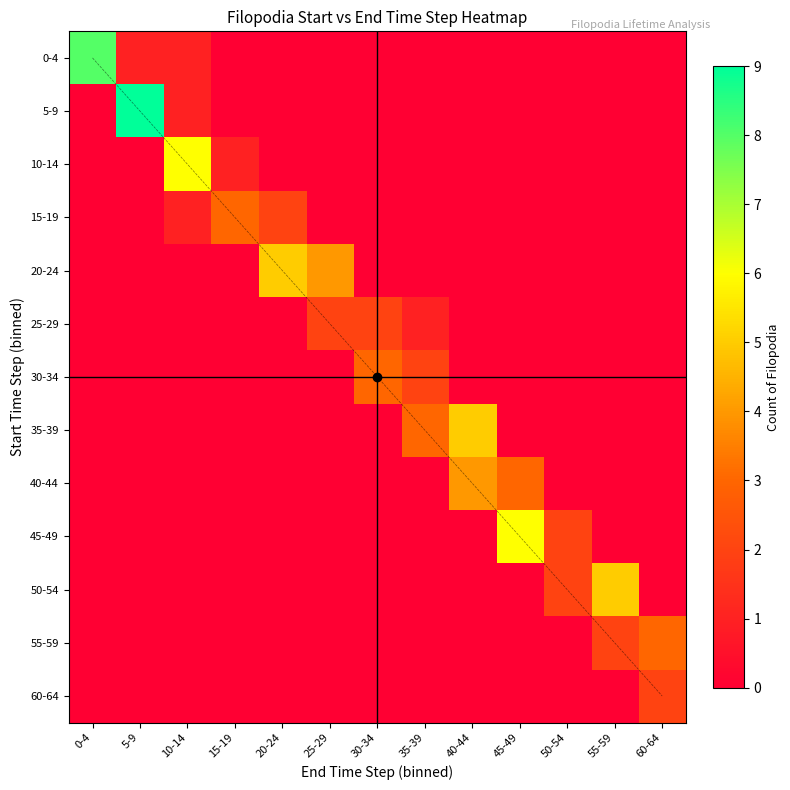

Rank the categories by 40-44 value from lowest to highest.

0-4, 5-9, 10-14, 15-19, 20-24, 25-29, 30-34, 35-39, 50-54, 55-59, 60-64, 45-49, 40-44